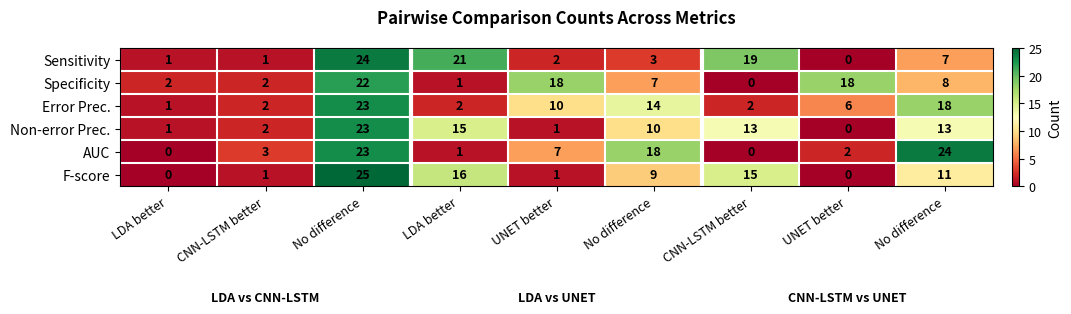

What is the maximum value shown in the chart?

25